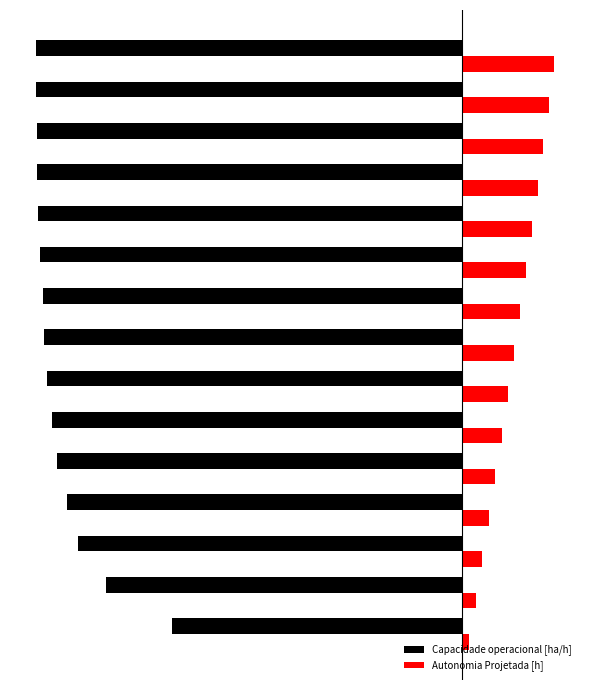

List the series in order of their overall mean, highest first.

Autonomia Projetada [h], Capacidade operacional [ha/h]